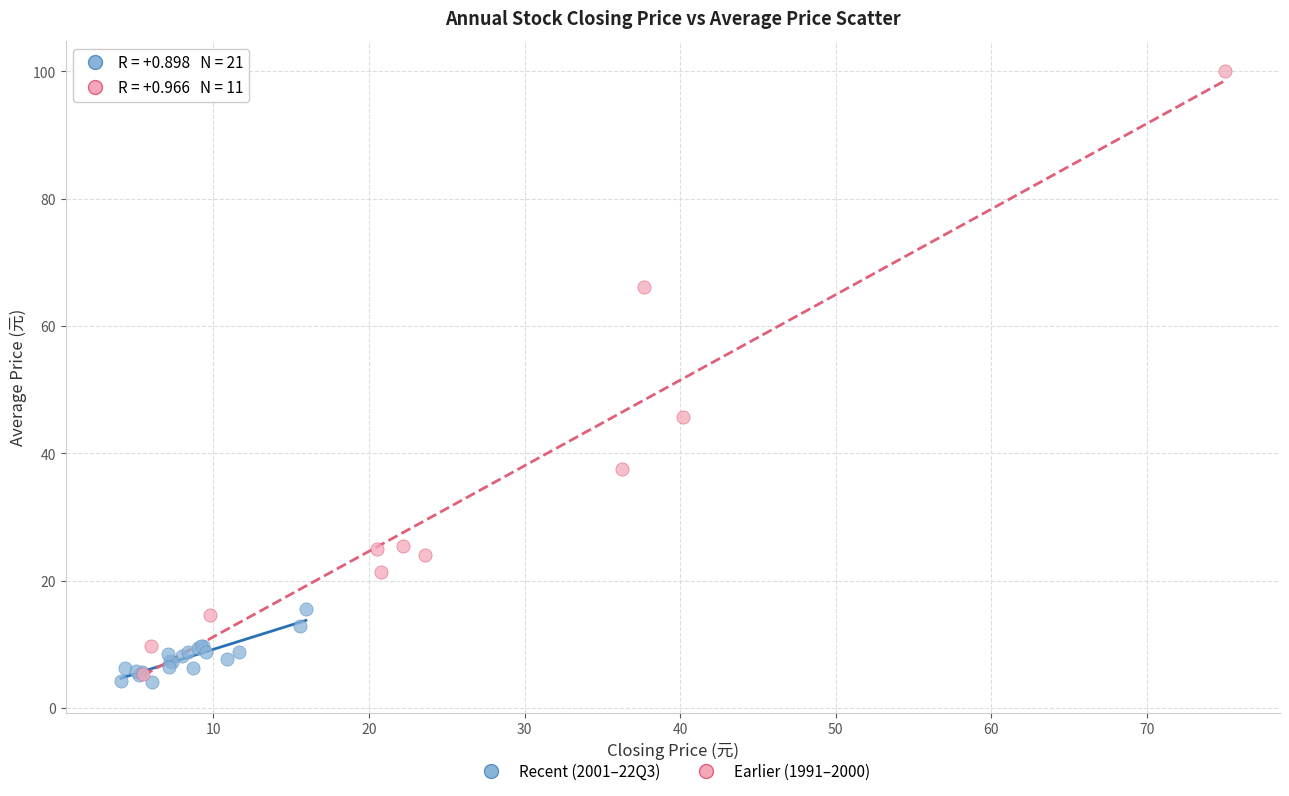

What are all the series names shown in the legend?

Recent (2001–22Q3), Earlier (1991–2000)